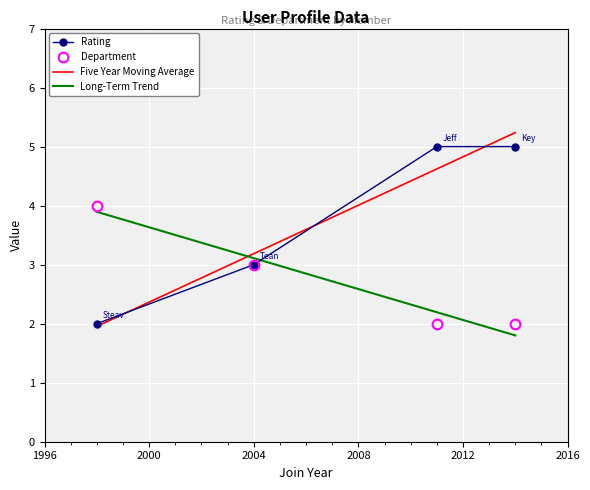

Is the value of Long-Term Trend at 2004 greater than the value of Department at 2000?

Yes